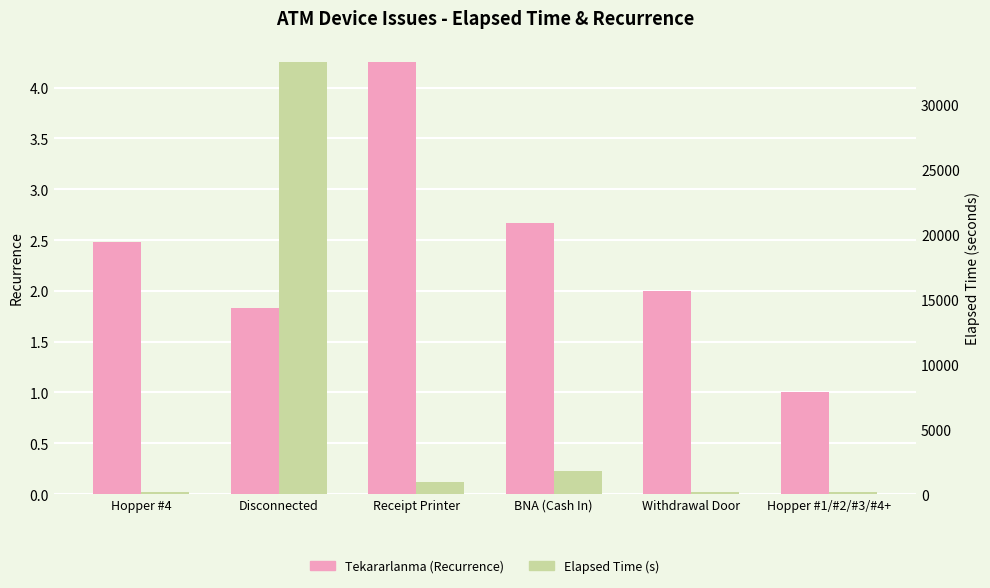

Between BNA (Cash In) and Hopper #4, which is larger?

BNA (Cash In)